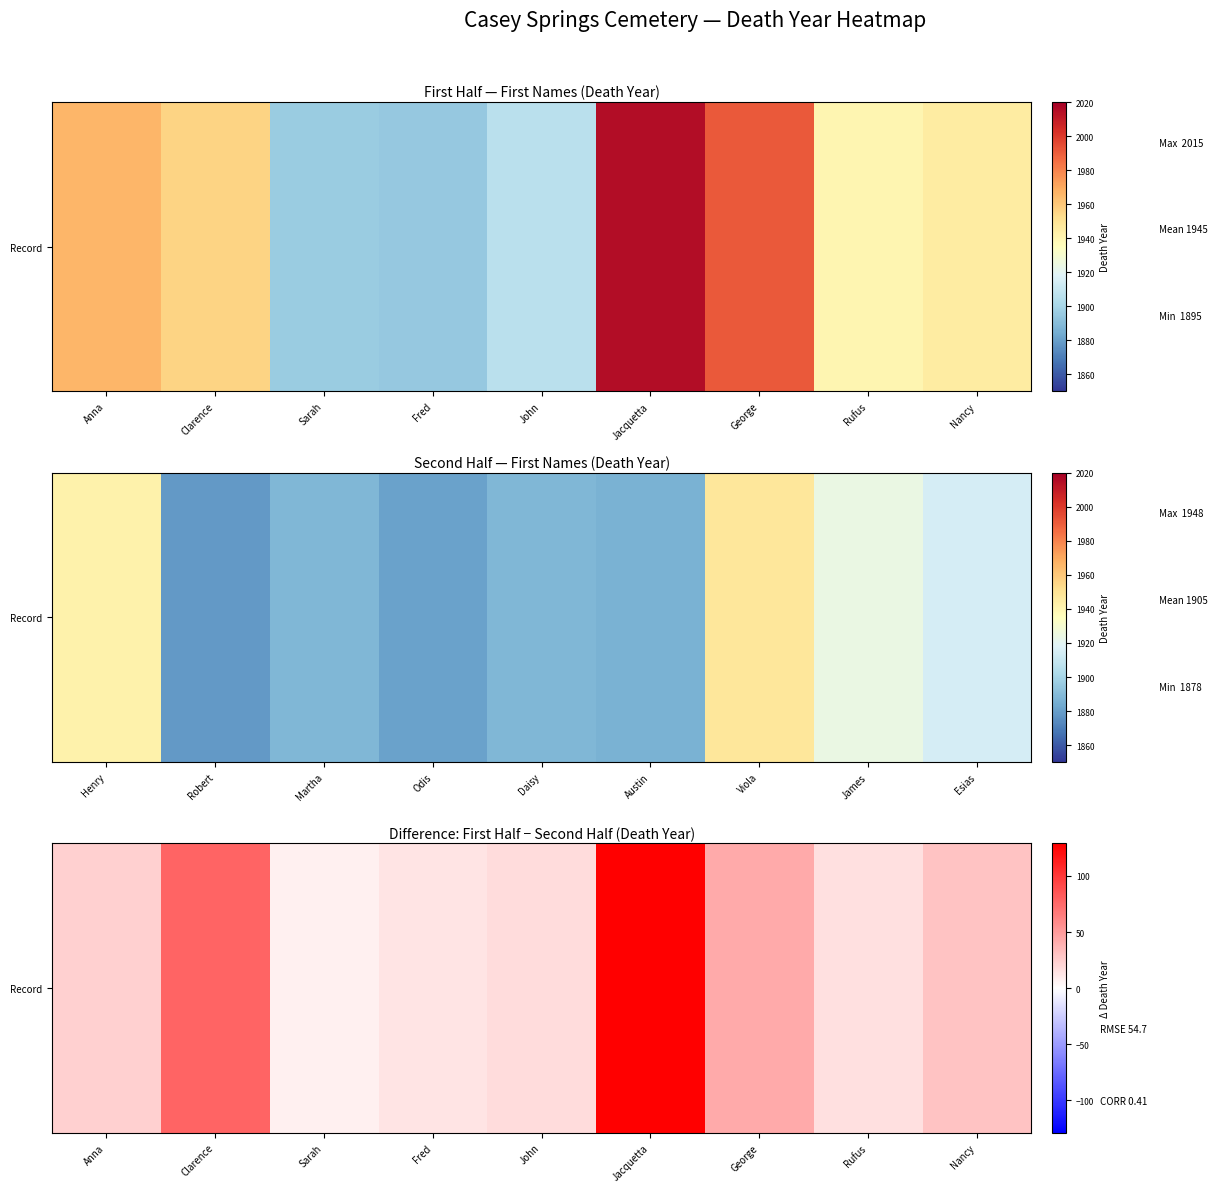

How many categories are shown in the chart?

9